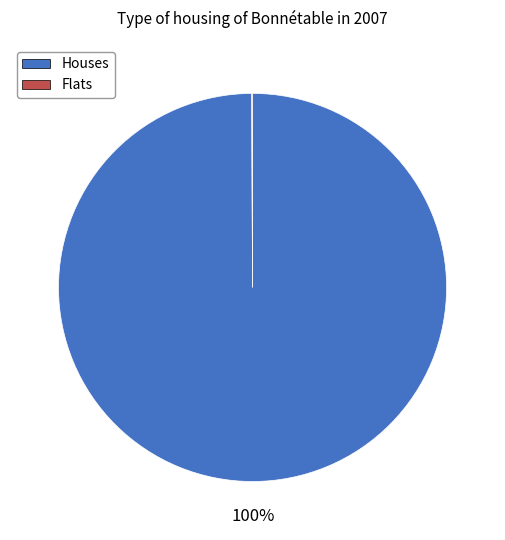

Is there a majority slice in this chart?

Yes